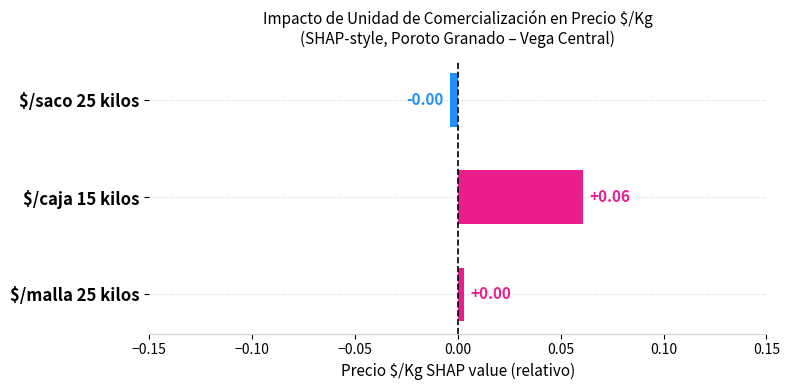

Are the bars grouped side by side (vs. stacked)?

No